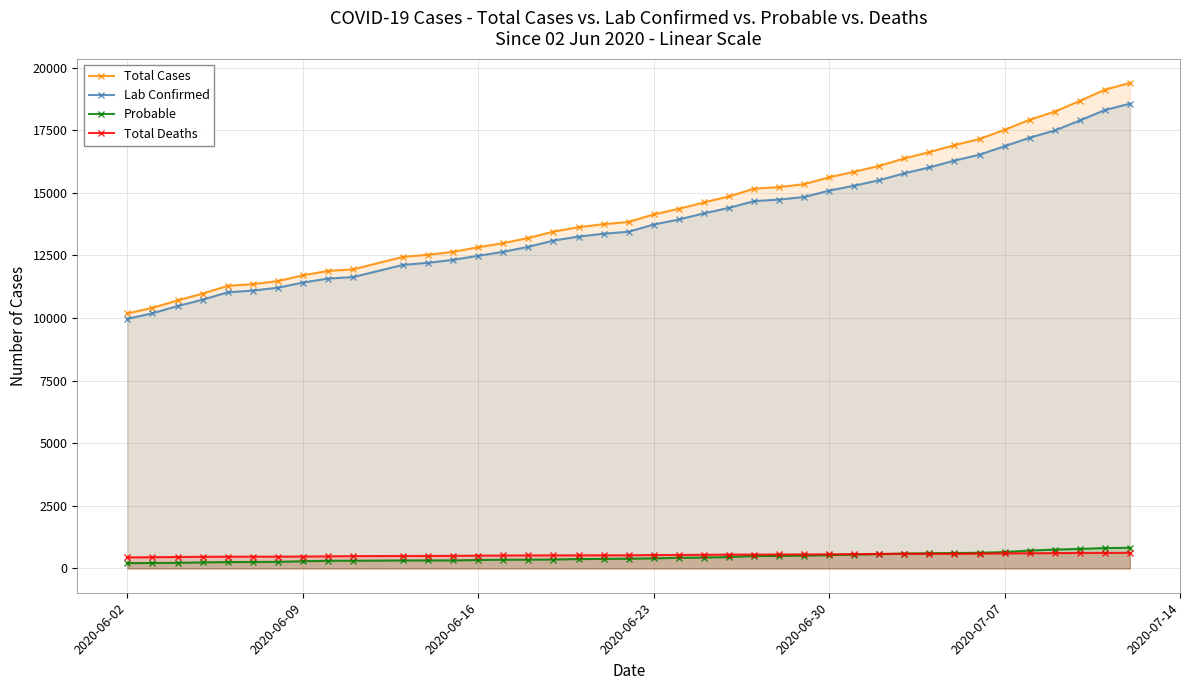

Which series has the widest spread of values?

Total Cases